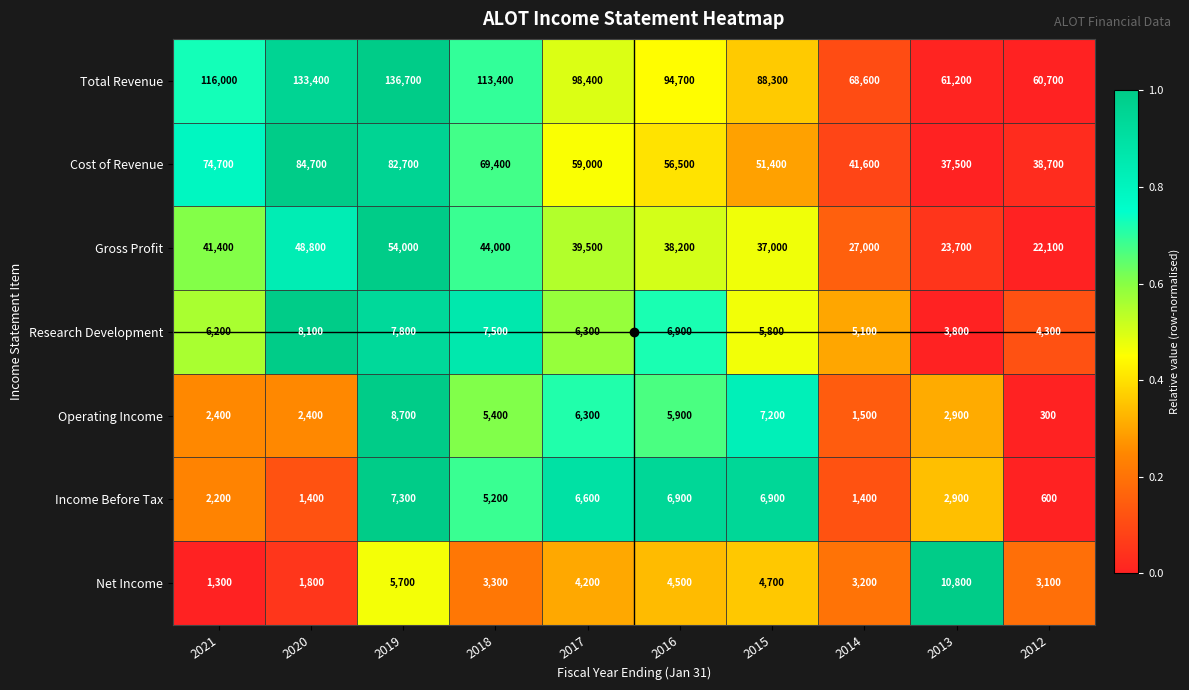

What is the sum of the Net Income values at 2012 and 2015?

7800